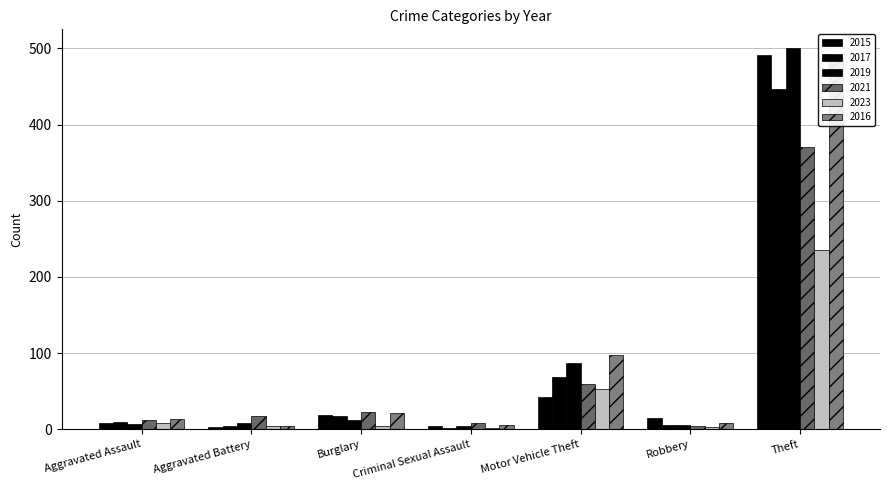

Is it true that 2023 equals 12 at Aggravated Assault?

False